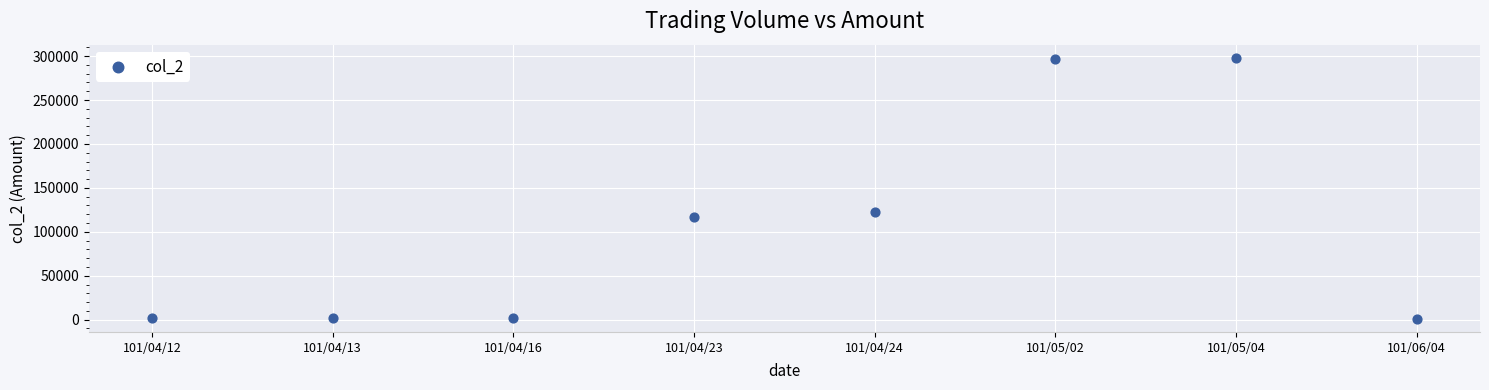

What is the average Y value?

105011